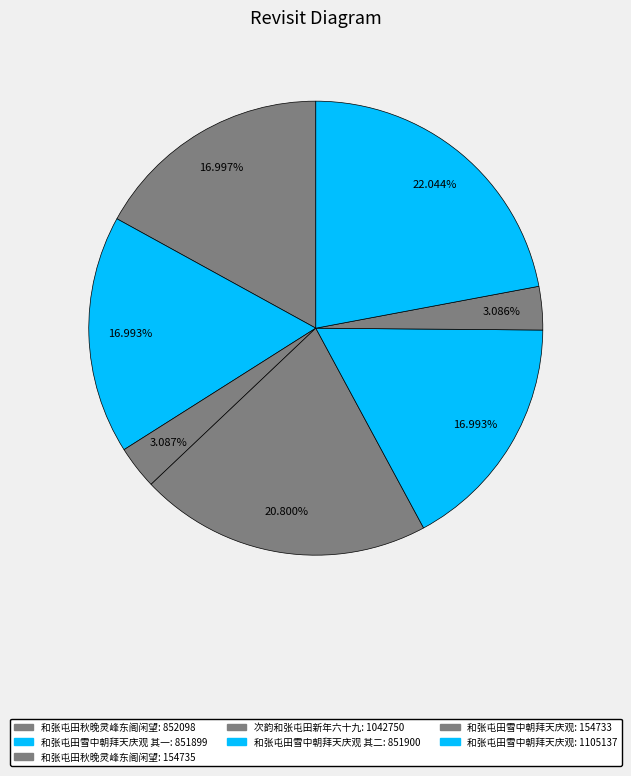

Which slice is the smallest?

和张屯田雪中朝拜天庆观